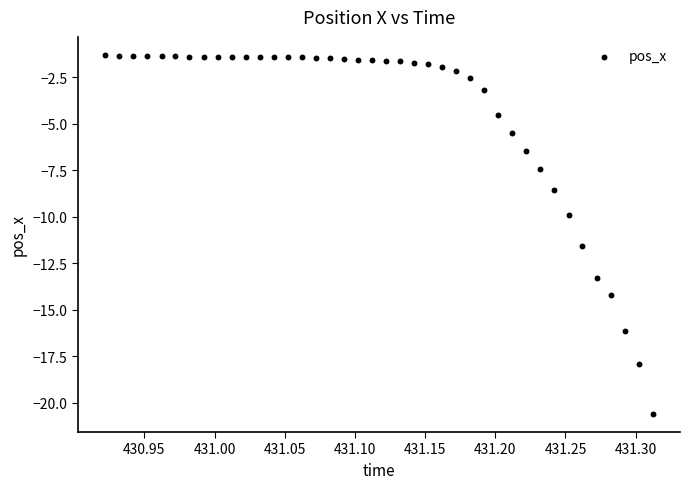

What is the range of X values (max minus min)?

0.4